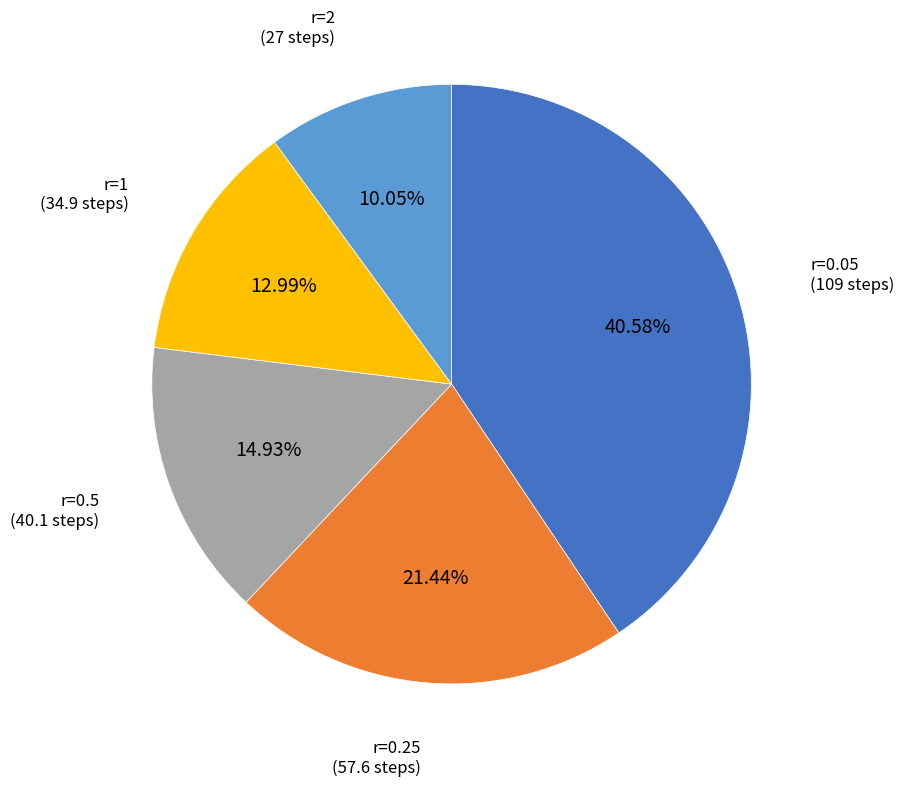

How many slices are in this pie chart?

5